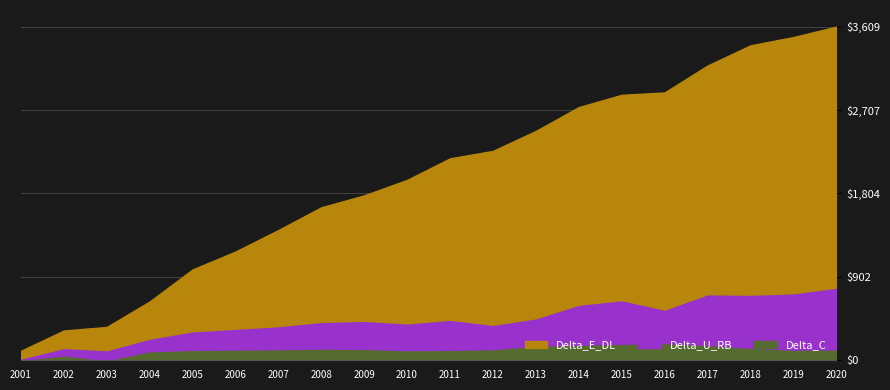

Is the value of Delta_U_RB at 2003 greater than the value of Delta_E_DL at 2005?

No